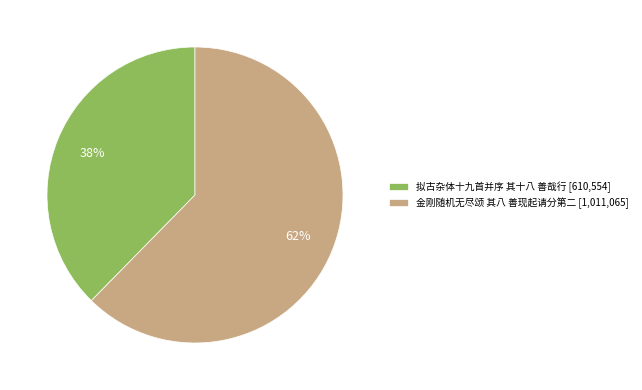

Do 金刚随机无尽颂 其八 善现起请分第二 [1,011,065] and 拟古杂体十九首并序 其十八 善哉行 [610,554] together represent more than half of the pie?

Yes